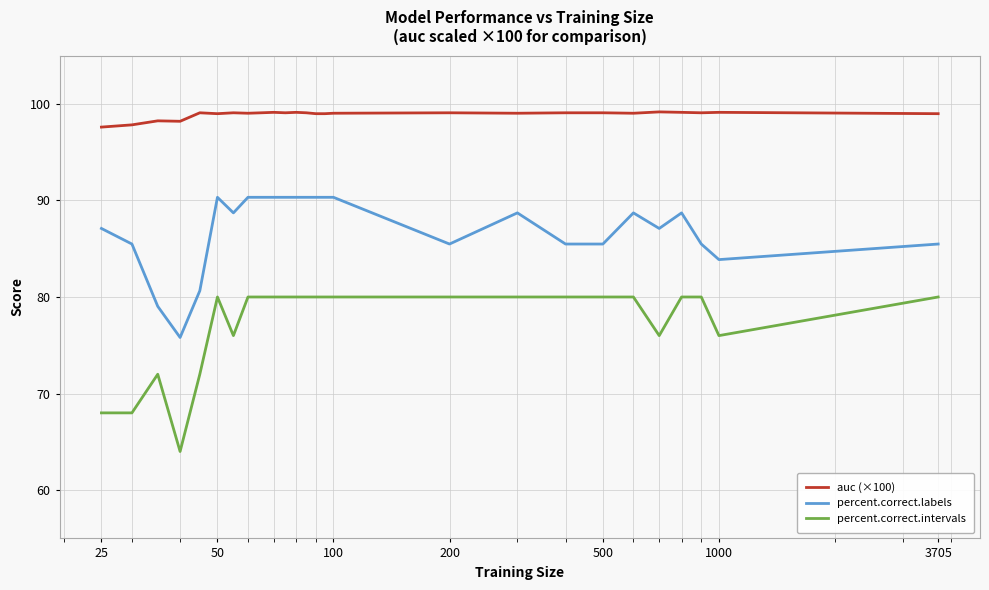

What is the difference between the maximum and minimum values in the percent.correct.labels series?

14.5